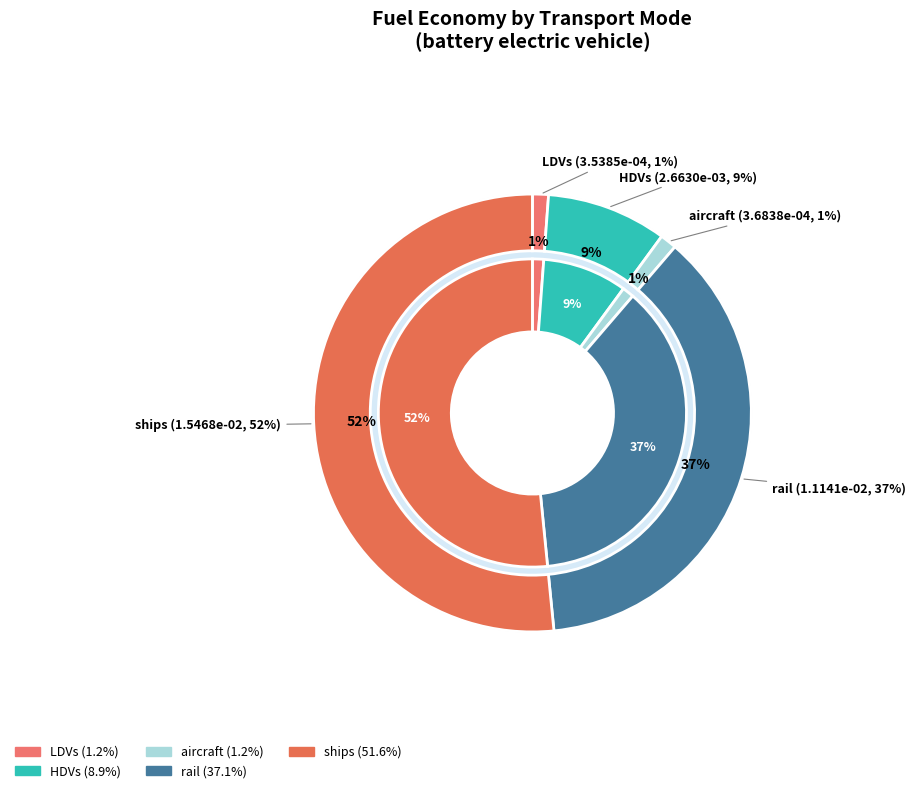

Combined, what portion of the pie is aircraft and LDVs?

2.4%